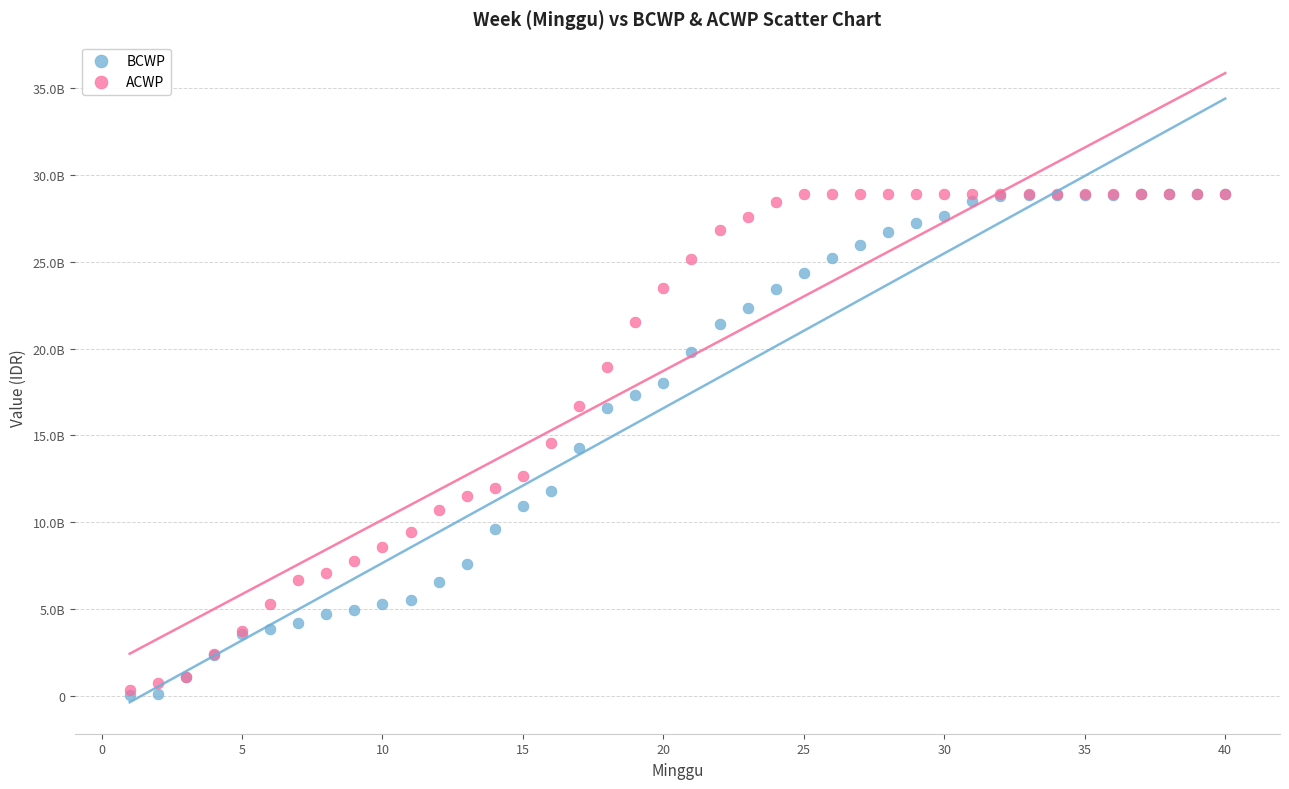

What are all the series names shown in the legend?

BCWP, ACWP